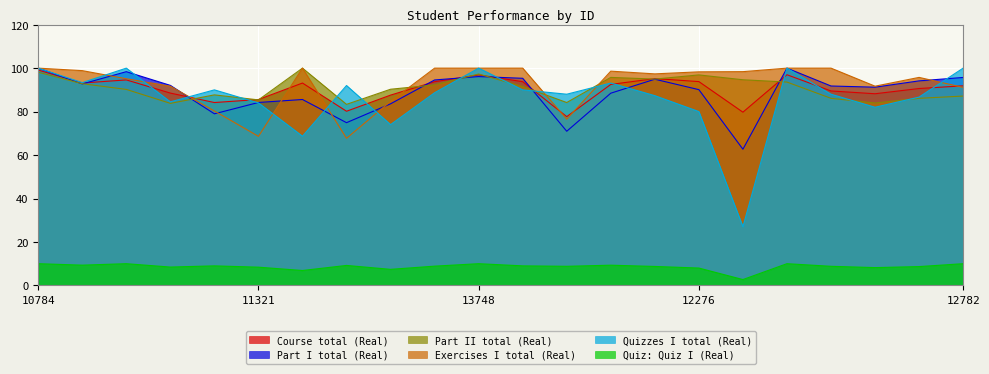

Is the value of Part I total (Real) at 12778 greater than the value of Part II total (Real) at 13166?

No